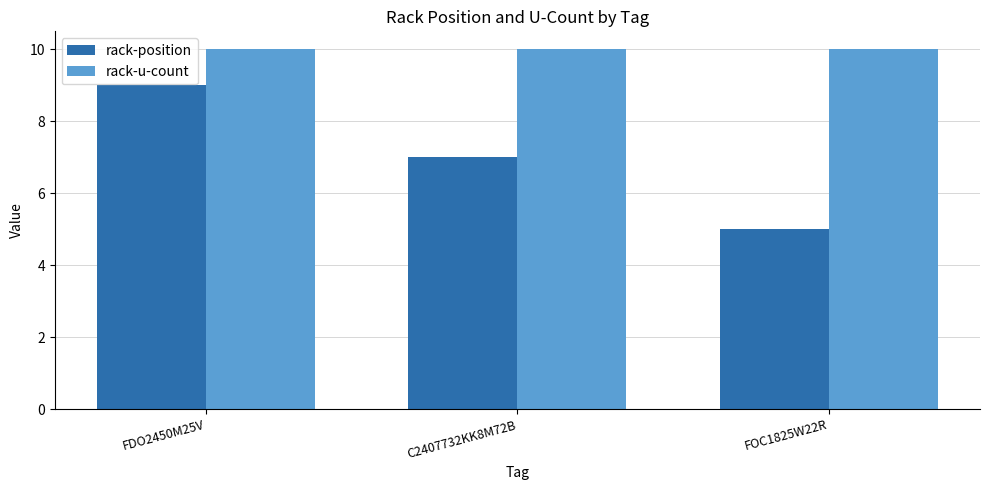

Rank the series at C2407732KK8M72B from highest to lowest value.

rack-u-count, rack-position